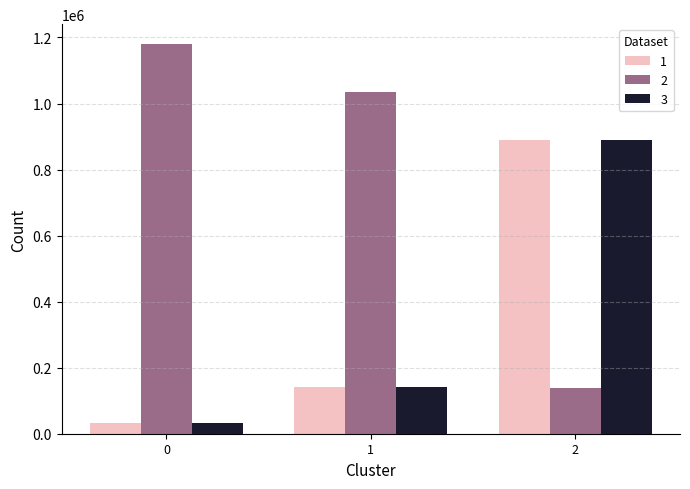

What is the sum of all 1 values?

1060594